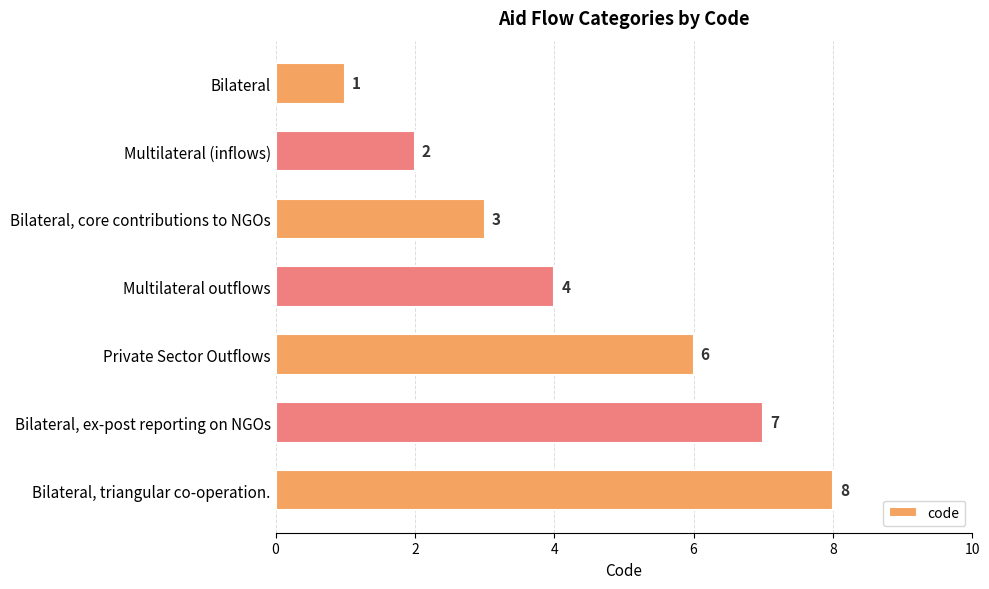

How many distinct data groups are displayed?

1